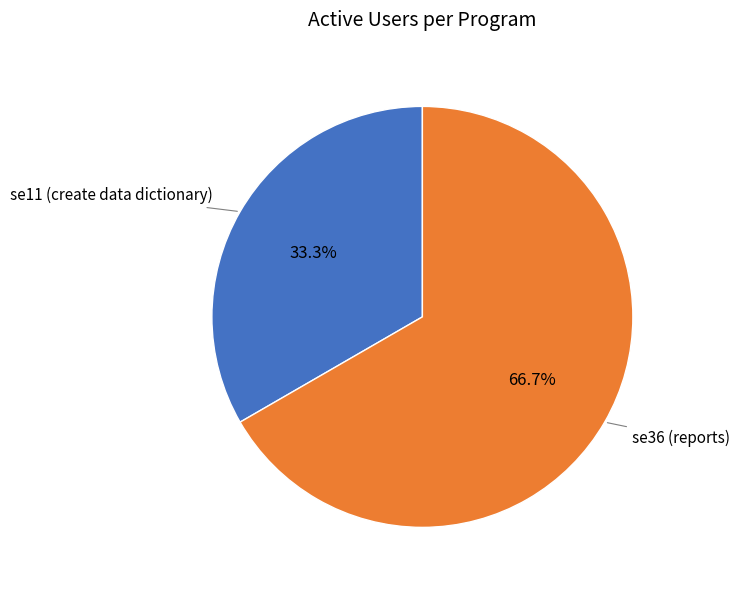

How many segments does this pie chart have?

2